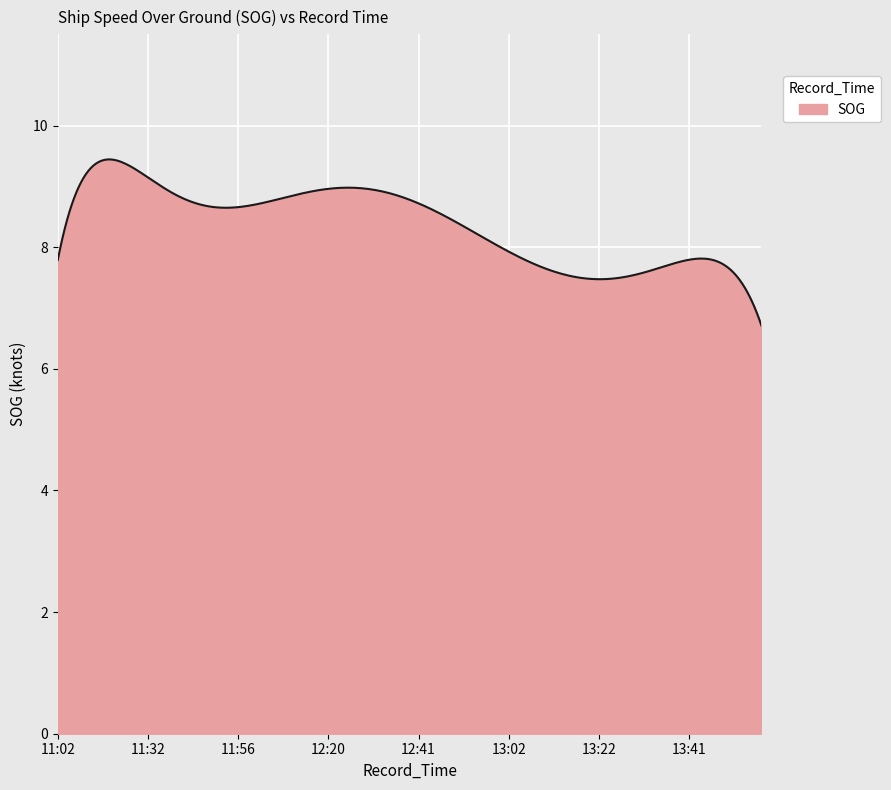

What is the difference between the maximum and minimum values?

2.7